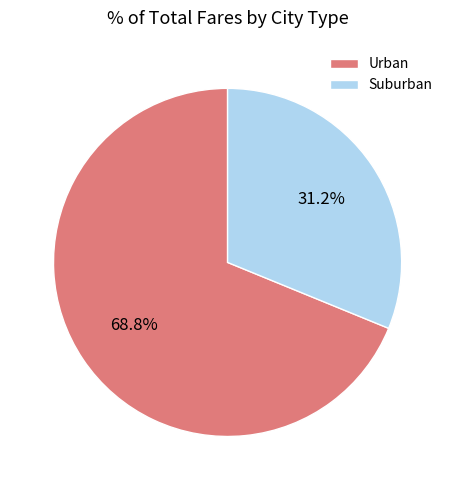

Does any single category account for the majority?

Yes